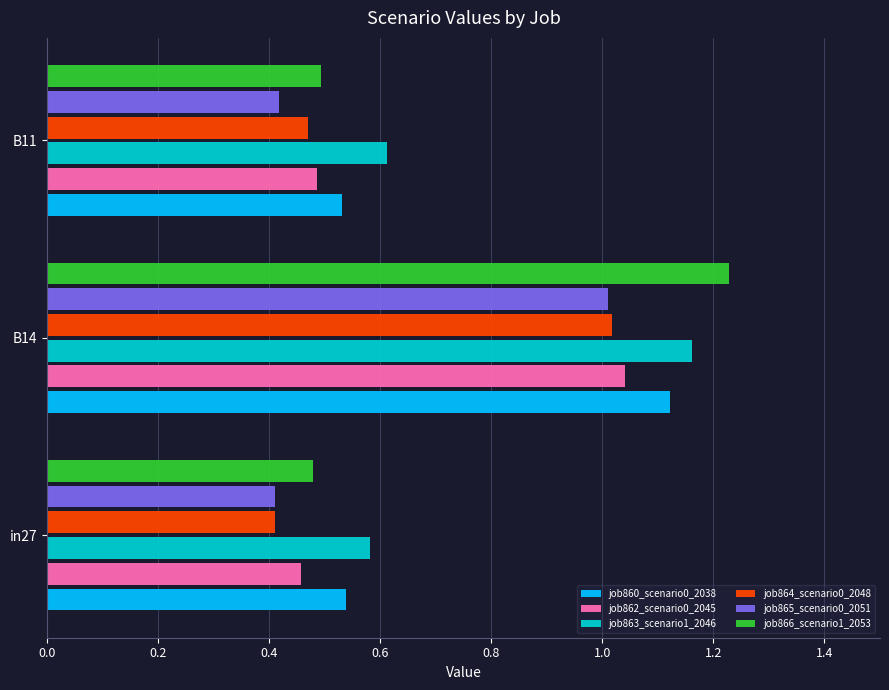

Which series has the largest total across all categories?

job863_scenario1_2046